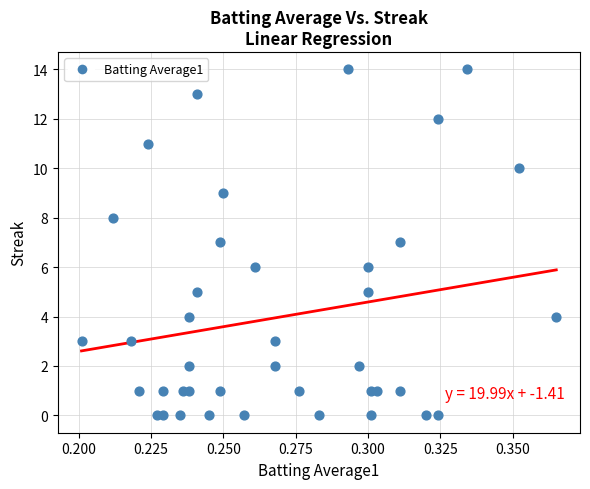

What is the range of Y values (max minus min)?

14